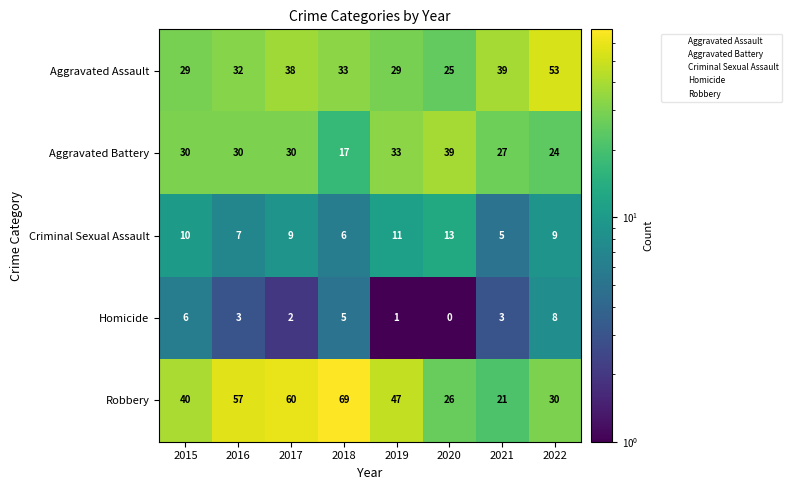

Count the Criminal Sexual Assault values in the range 7 to 11.

5